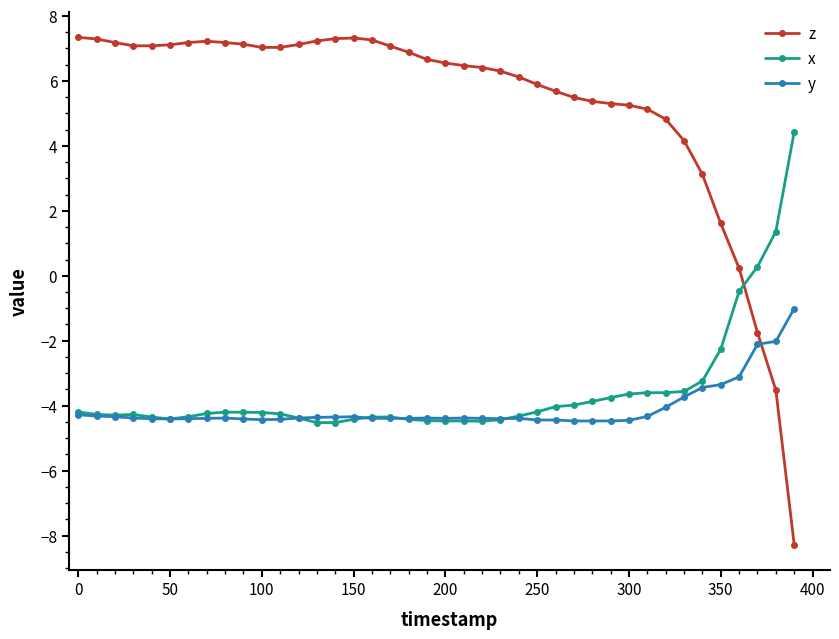

What is the average value of the z series?

5.3